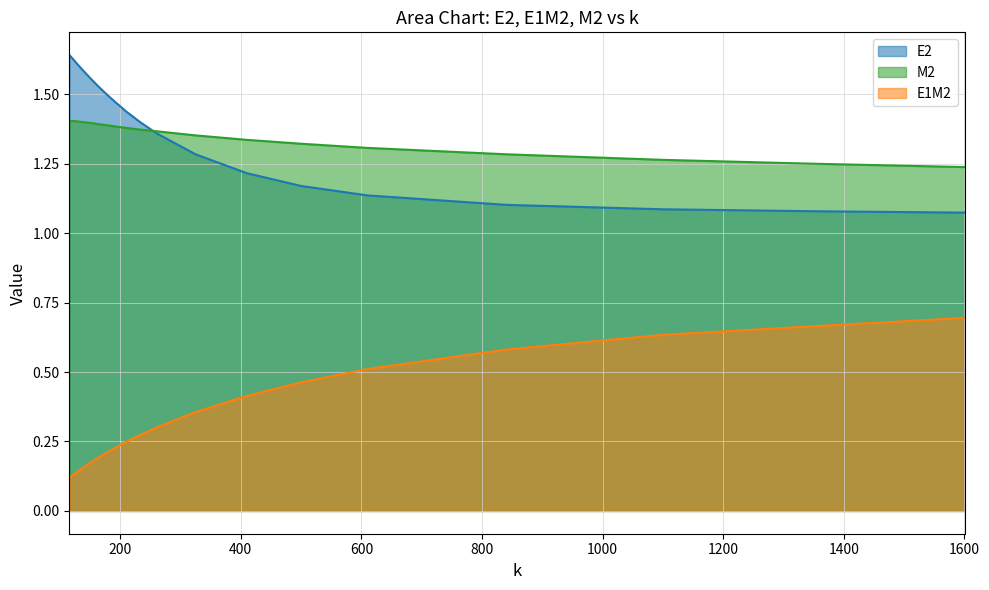

Which has a higher value, 124.0 or 180.0?

124.0